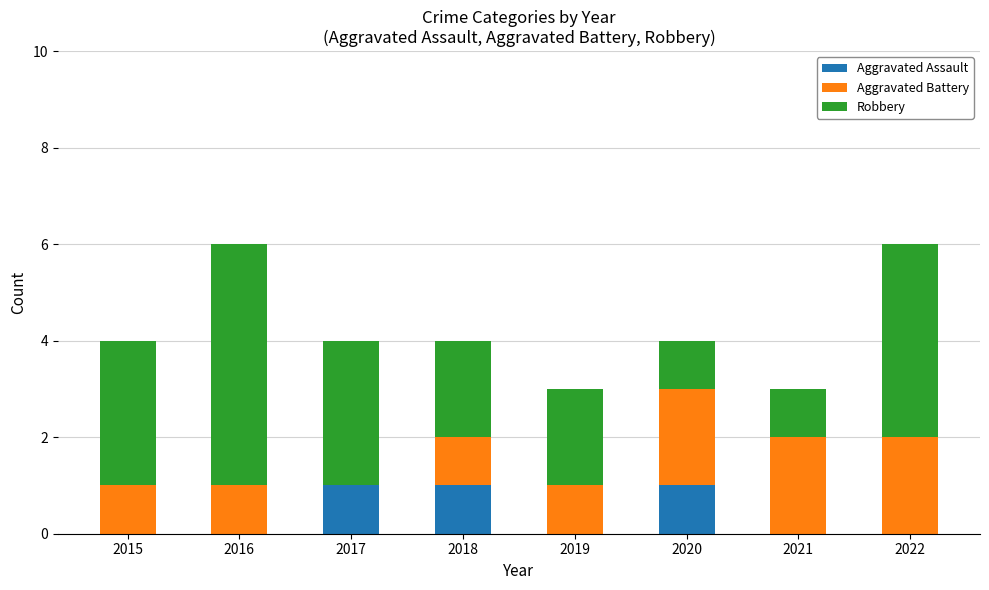

What are all the series names shown in the legend?

Aggravated Assault, Aggravated Battery, Robbery